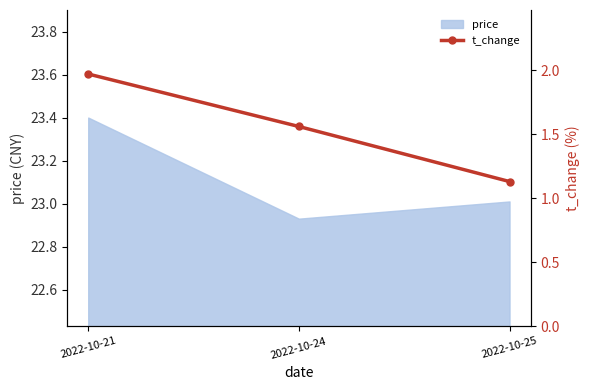

What is the difference between the maximum and minimum values?

0.8